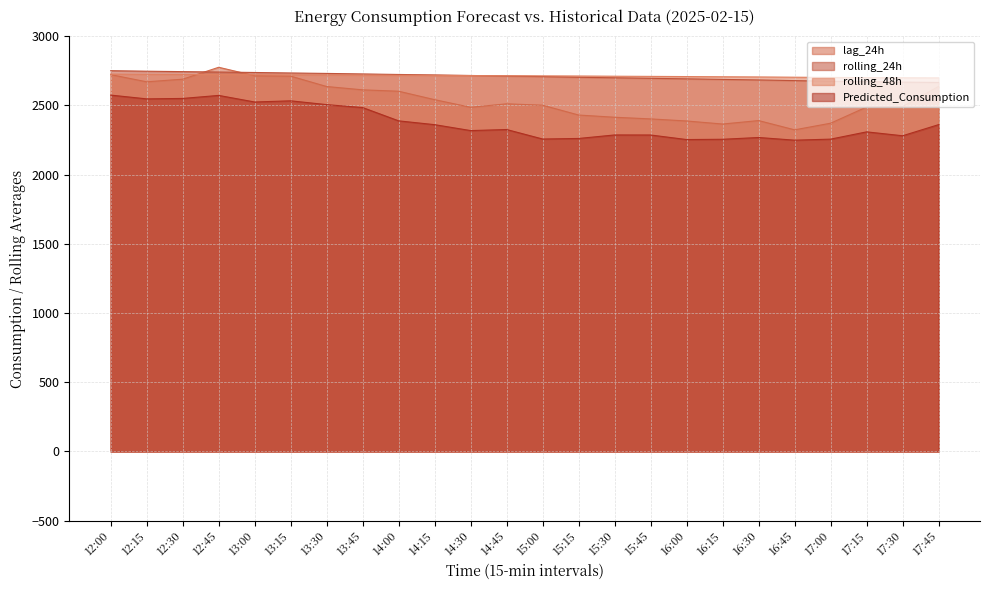

Is the value of lag_24h at 14:00 greater than the value of Predicted_Consumption at 15:45?

Yes